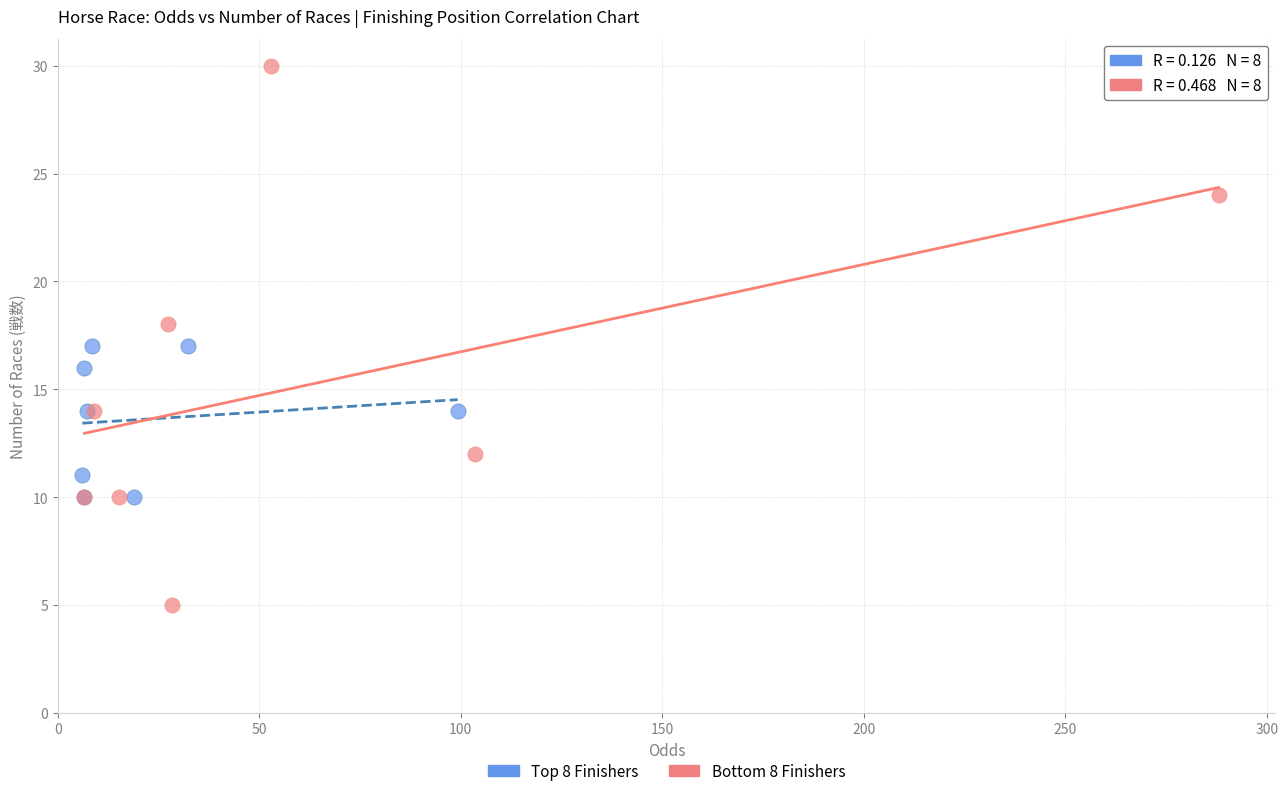

Which series reaches the maximum Y coordinate?

Bottom 8 Finishers